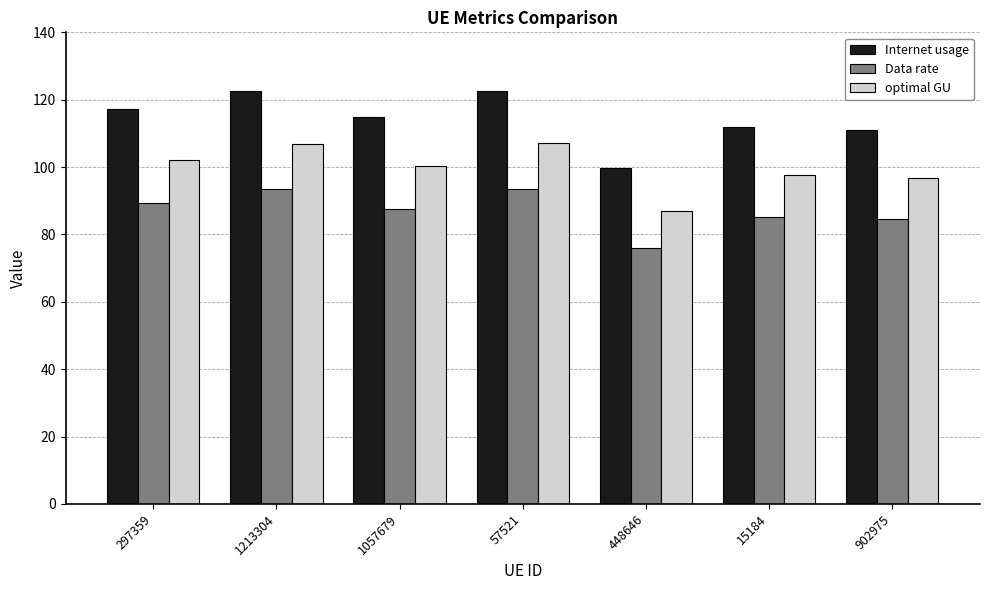

Which label corresponds to the smallest value in the chart?

448646